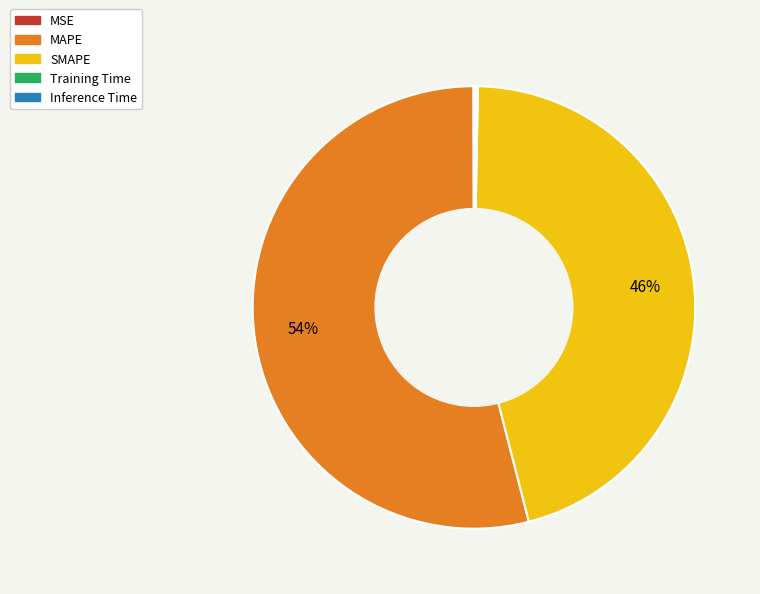

Is it true that MAPE is 54% of the pie?

True